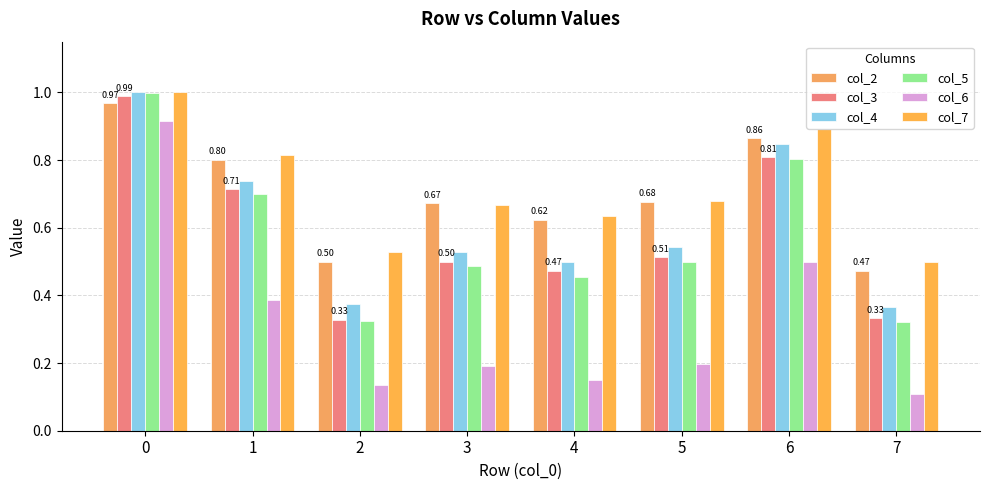

What is the highest value of the col_4 series?

1.0